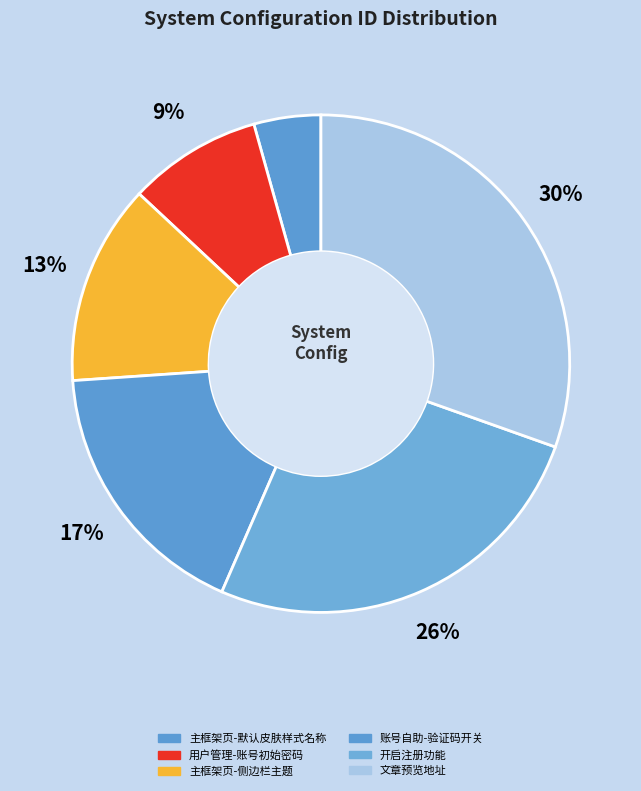

True or false: 账号自助-验证码开关 accounts for 17% of the total.

True